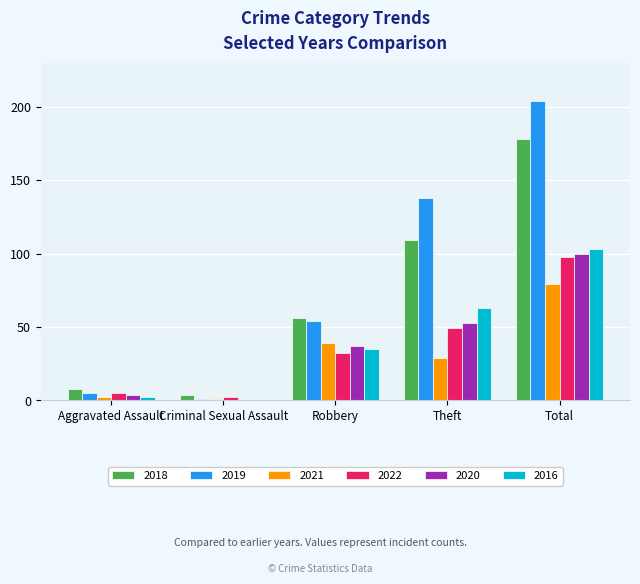

What is the difference between the 2018 values at Criminal Sexual Assault and Robbery?

52